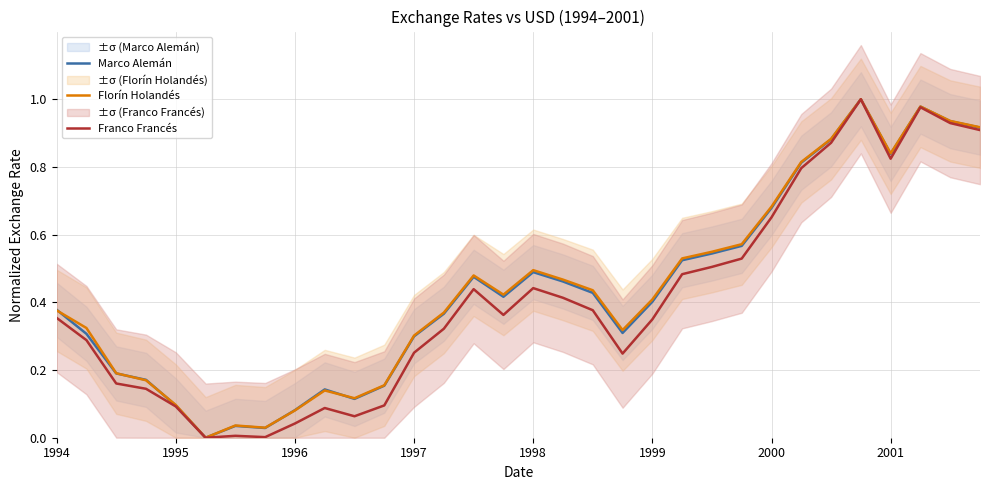

True or false: Marco Alemán and Franco Francés intersect in this chart.

False